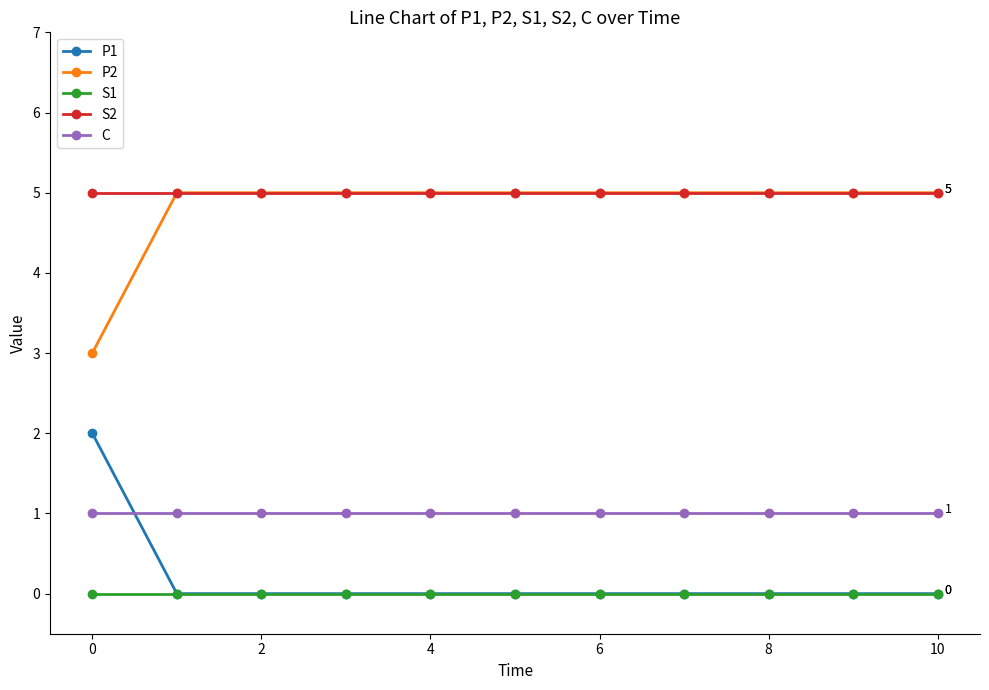

True or false: C and S2 cross at least once.

False